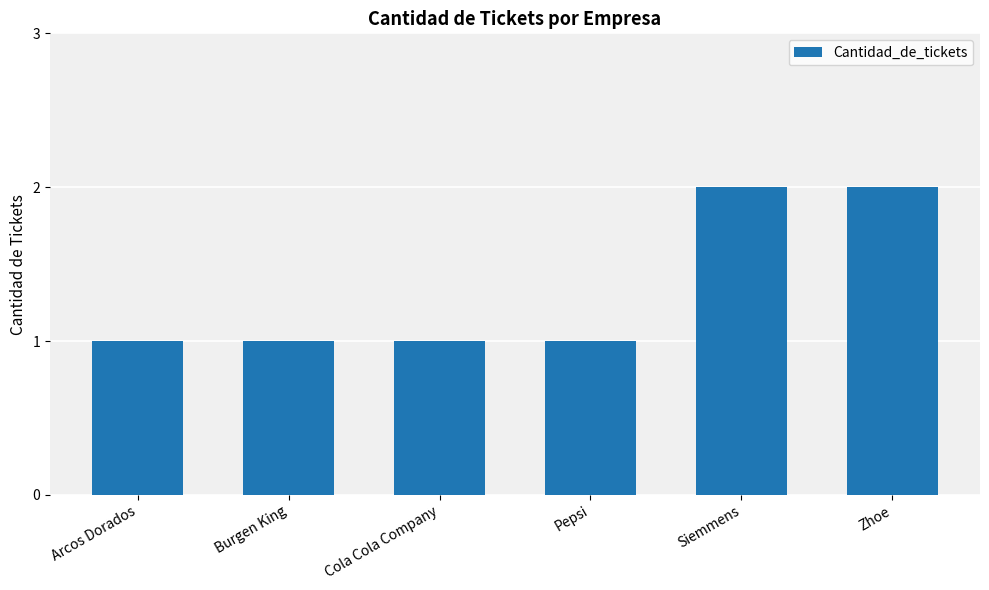

The chart shows a value of 2 at Arcos Dorados. True or false?

False